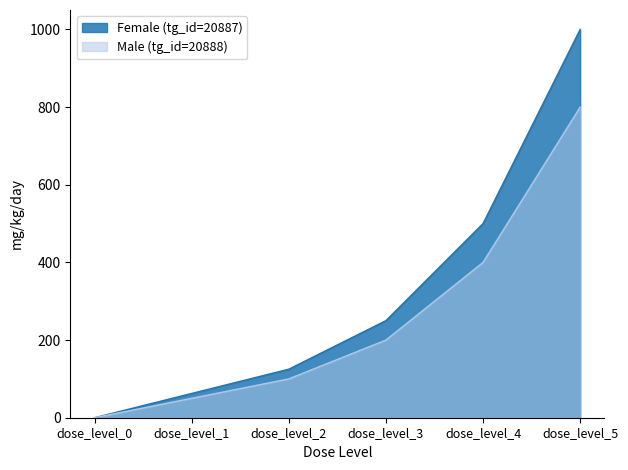

Where does the Female (tg_id=20887) series first go above 200?

dose_level_4